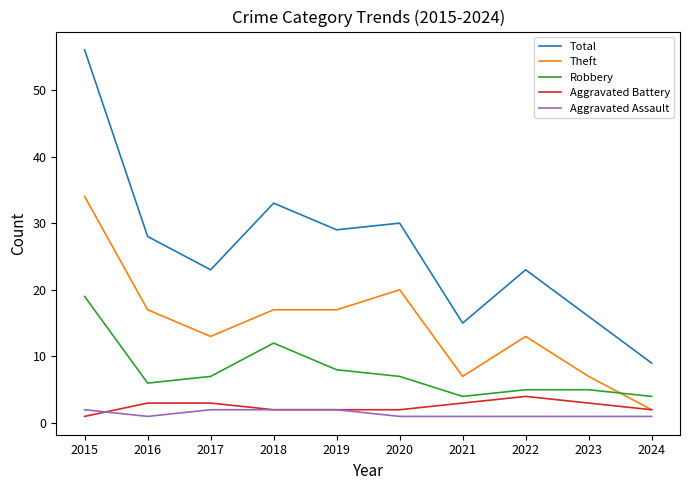

The value of Theft at 2022 is 5. True or false?

False